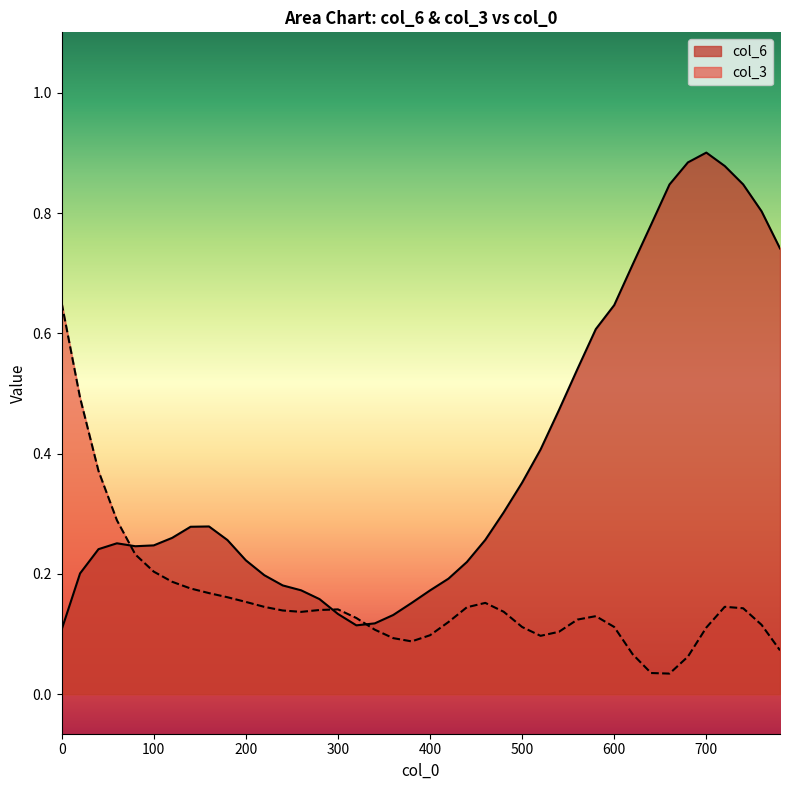

What is the average value of the col_6 series?

0.4